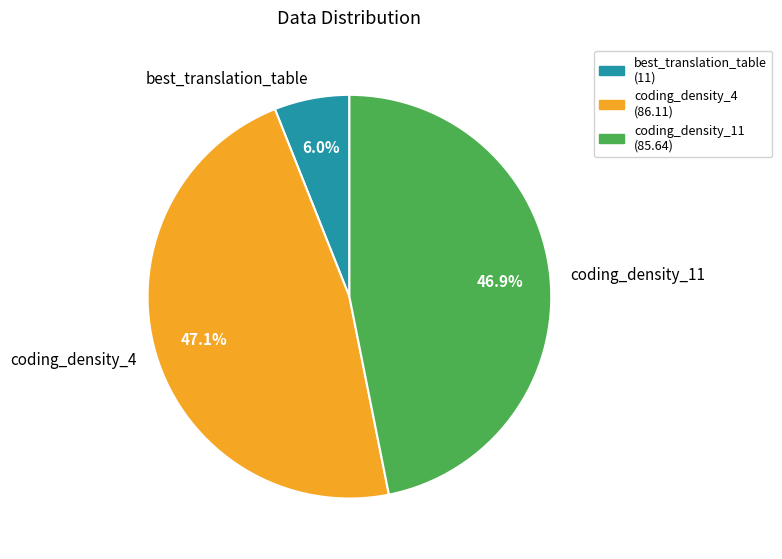

True or false: coding_density_4 accounts for 54% of the total.

False